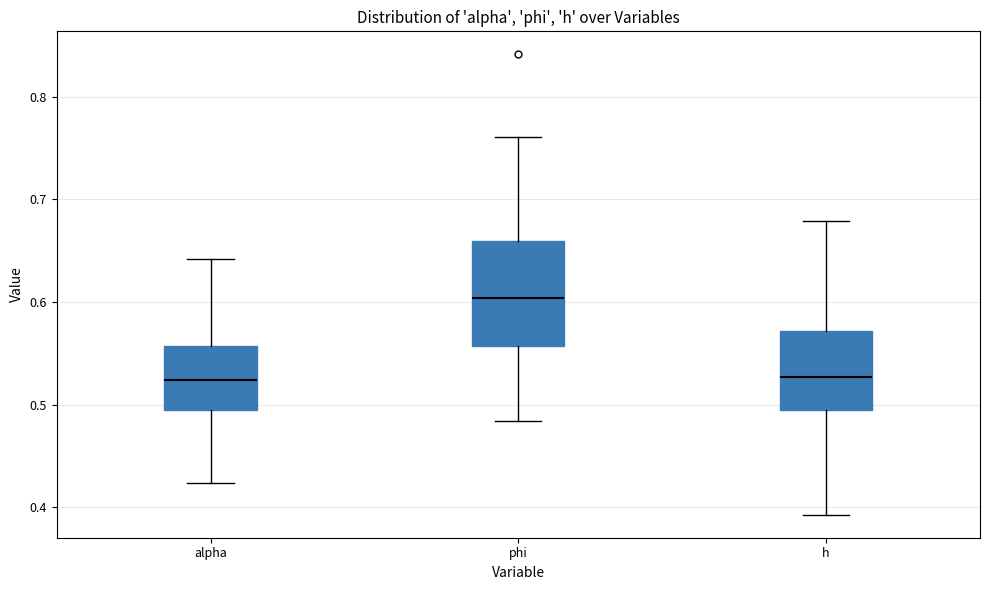

Reading left to right, read every box against the y-axis: the position of its median line, the range the box covers, and the ends of its whiskers. The values are not printed on the chart, so give them approximately, as read against the axis.

alpha: median 0.52, box 0.49 to 0.56, whiskers 0.42 to 0.64
phi: median 0.60, box 0.56 to 0.66, whiskers 0.48 to 0.76
h: median 0.53, box 0.49 to 0.57, whiskers 0.39 to 0.68